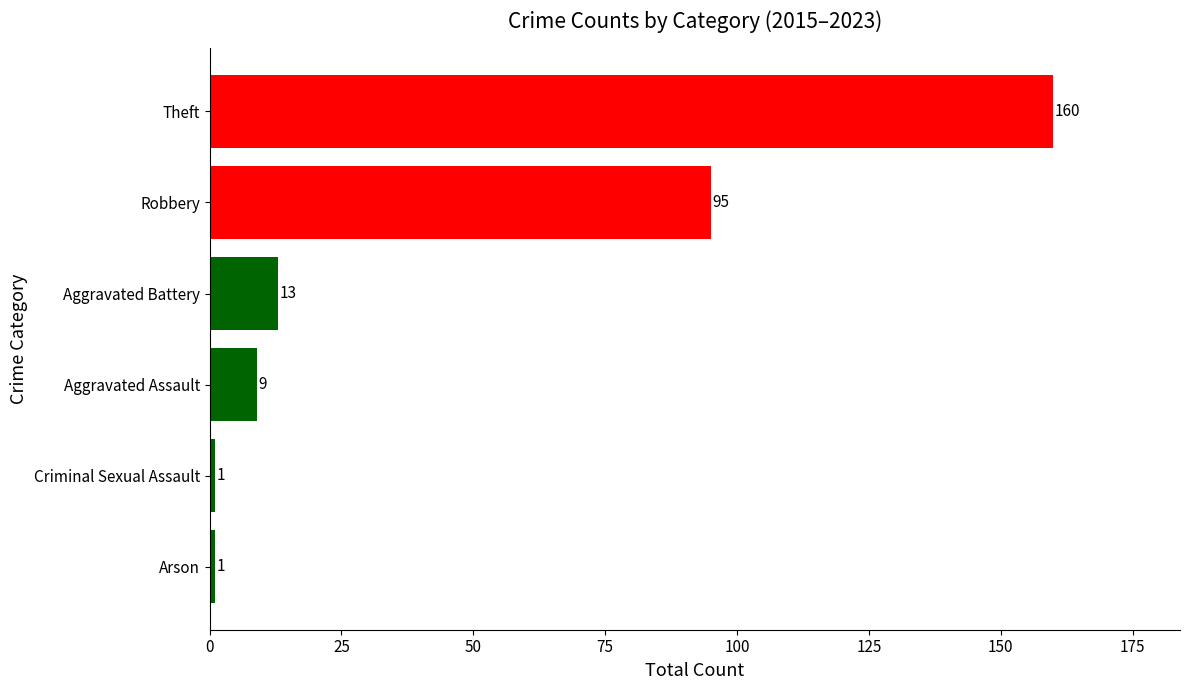

The value at Robbery is 151. True or false?

False